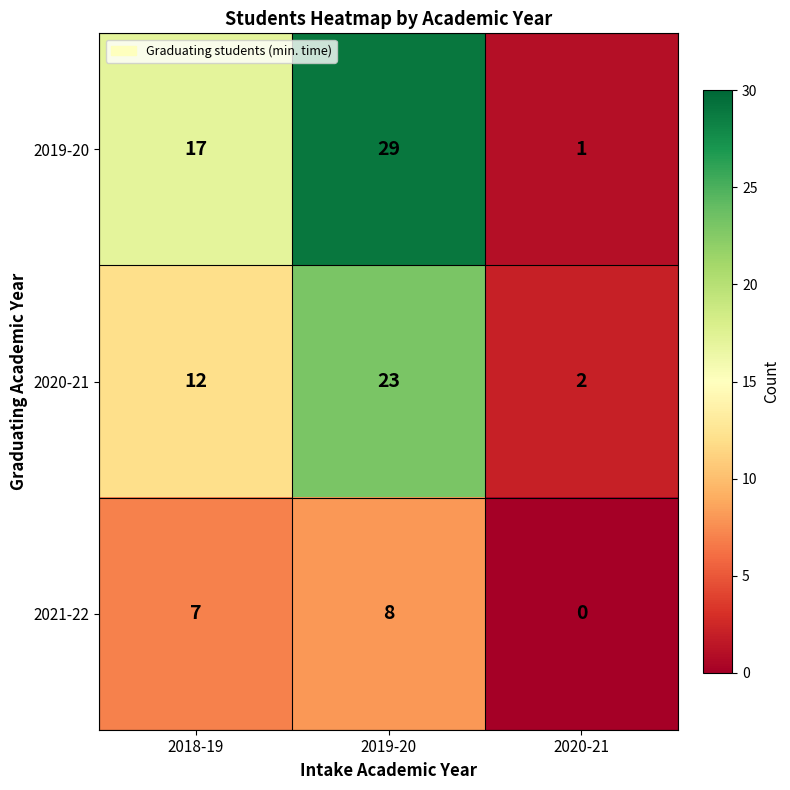

Rank the series at 2020-21 from lowest to highest value.

2021-22, 2019-20, 2020-21